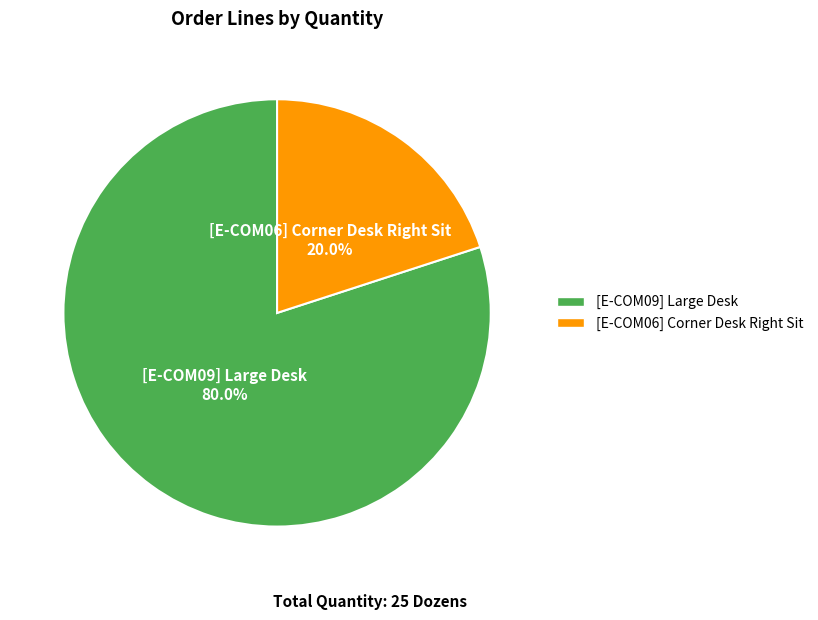

How many slices are in this pie chart?

2